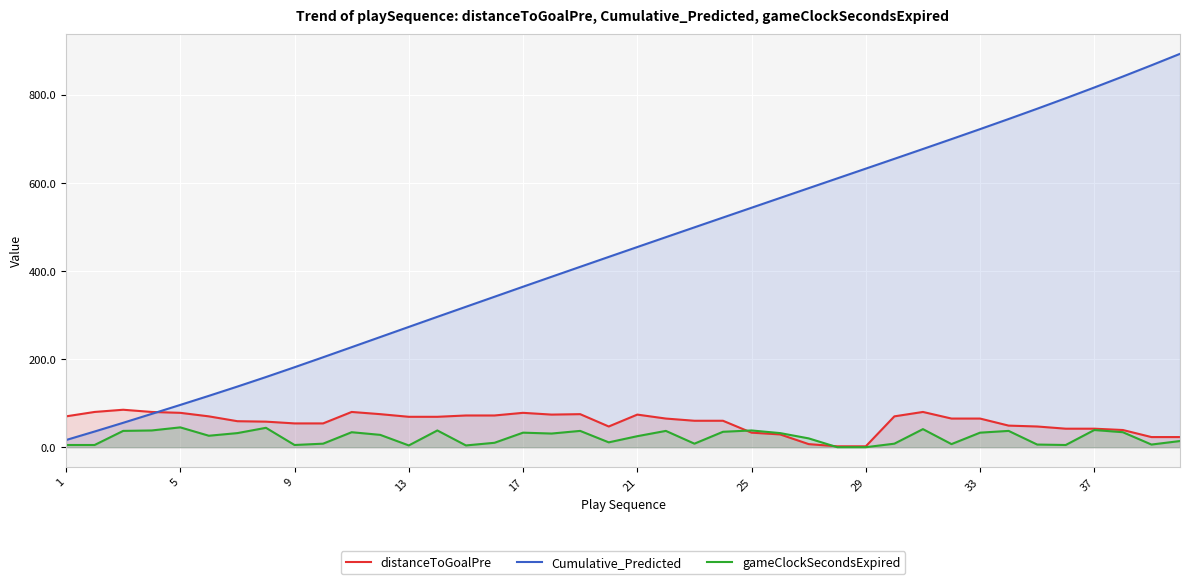

What is the total value across all series at 25?

614.5